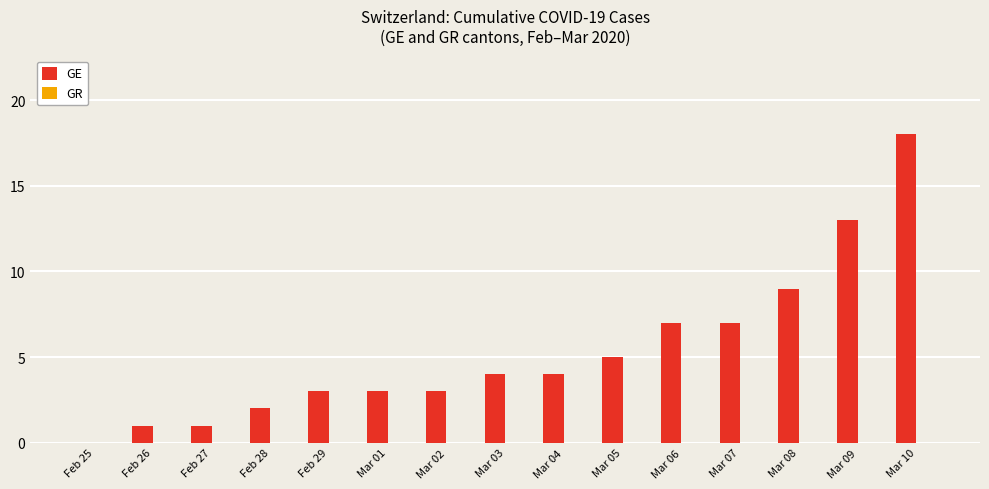

Which category has the highest value across all series?

Mar 10